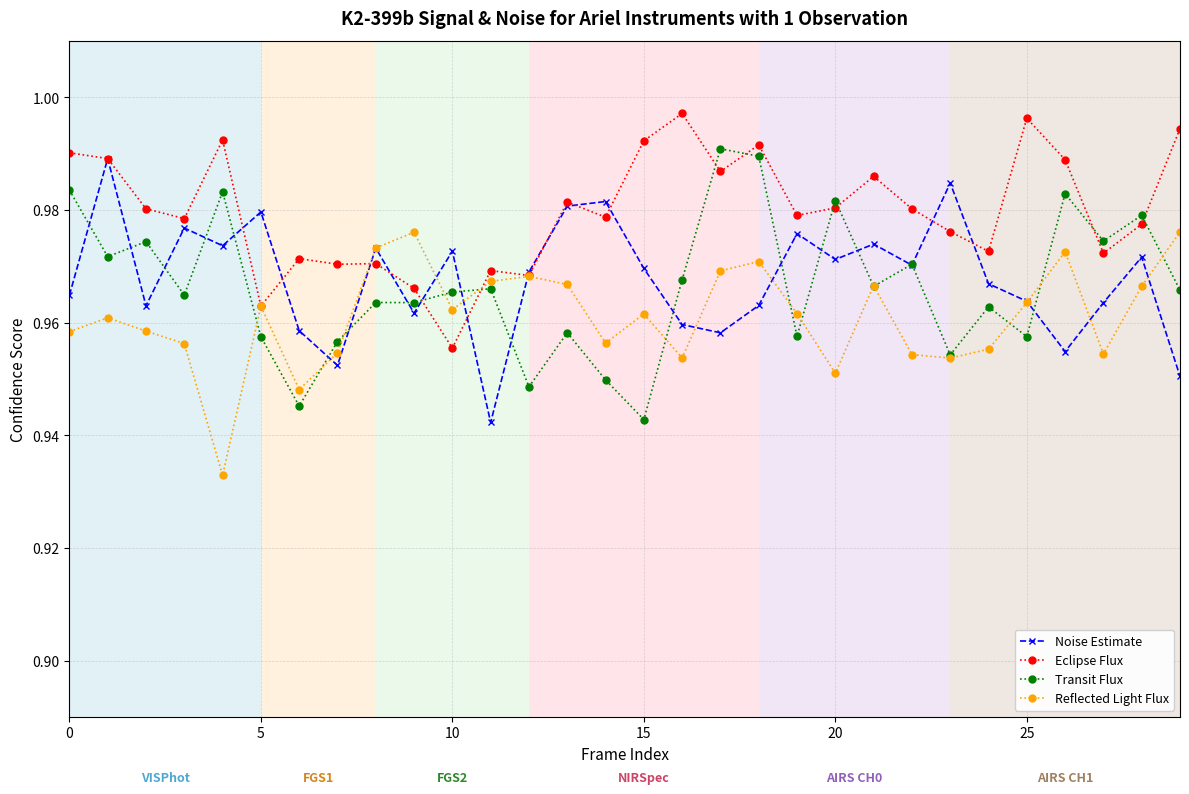

What is the sum of all Transit Flux values?

29.0